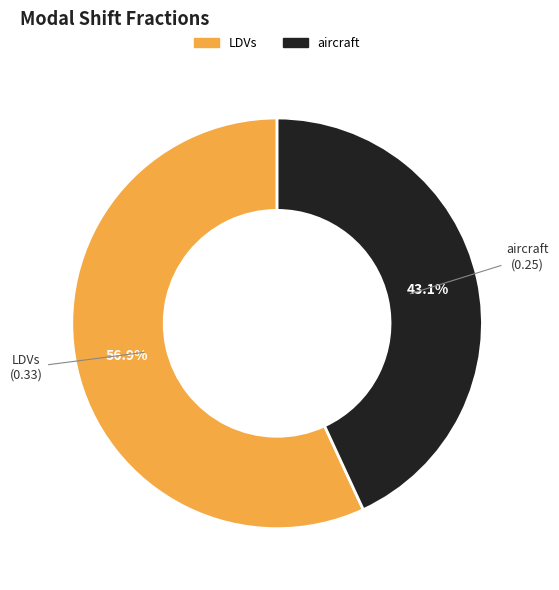

Does any single category account for the majority?

Yes